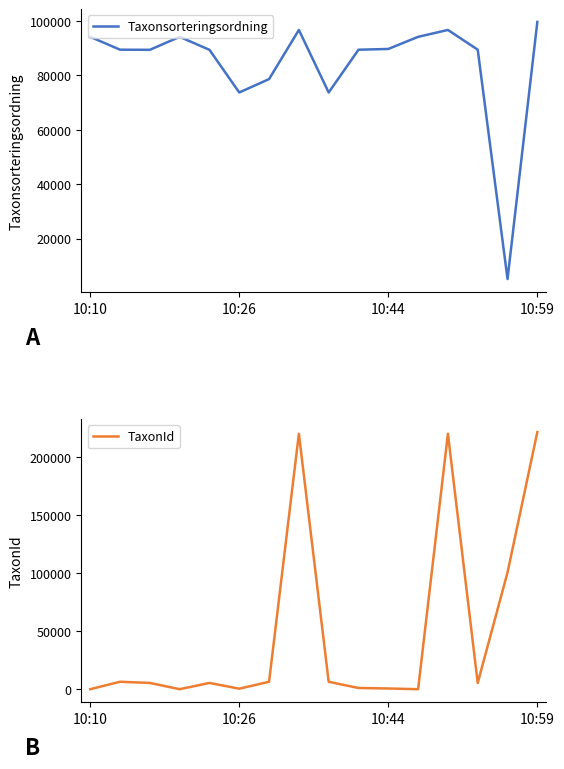

Where does the Taxonsorteringsordning series first go above 89410?

10:10